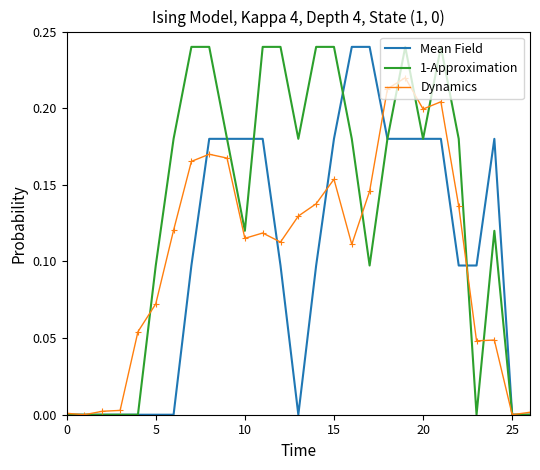

Which series has the largest total across all categories?

1-Approximation